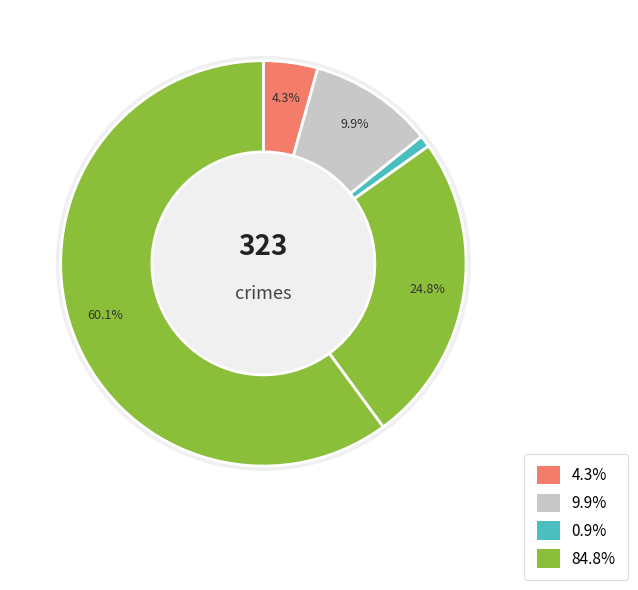

Is it true that Aggravated Battery is 10% of the pie?

True